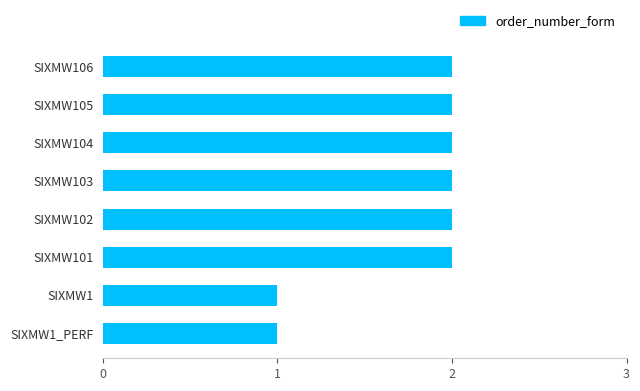

What is the minimum value shown in the chart?

1